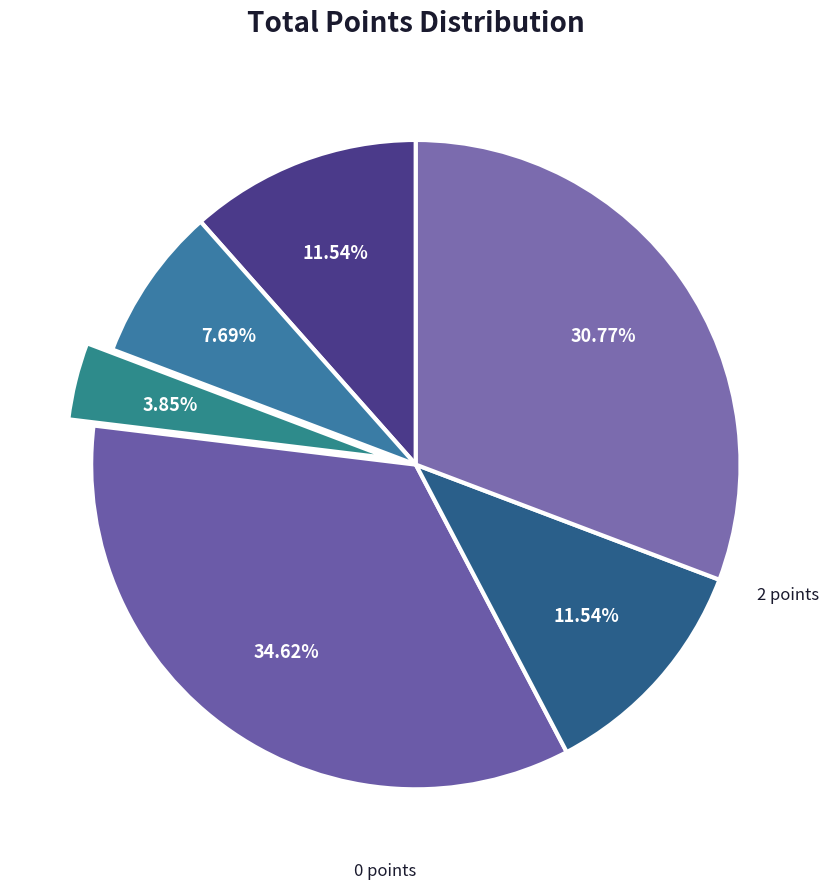

What percentage is the 0 points slice, to the nearest percent?

31%